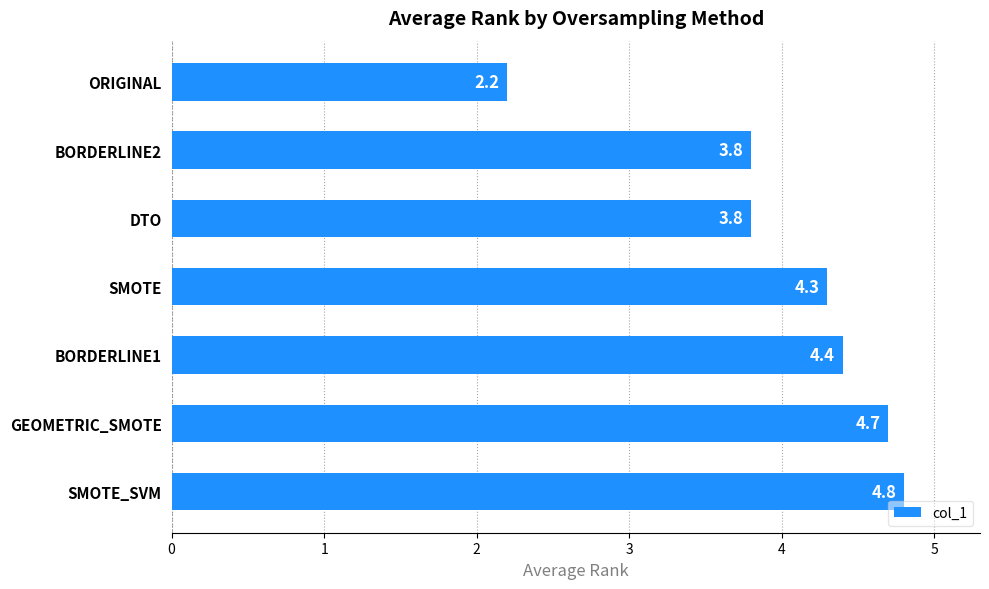

Count the number of values greater than 4.

4